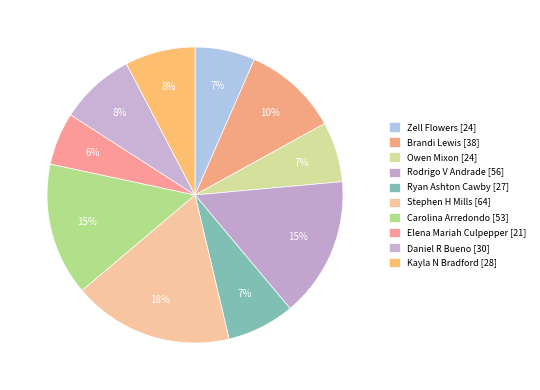

What is the change in value from Carolina Arredondo [53] to Elena Mariah Culpepper [21]?

-32